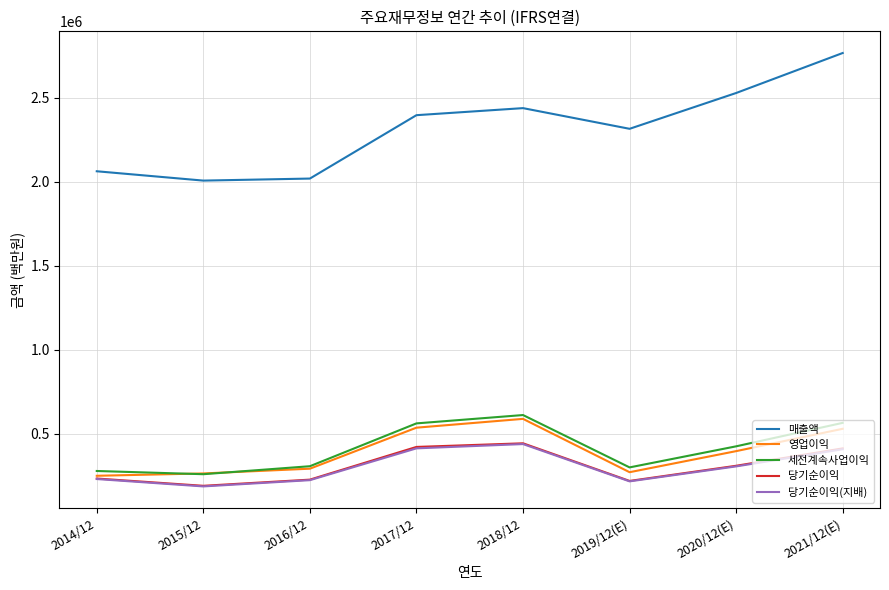

True or false: 매출액 and 당기순이익 intersect in this chart.

False